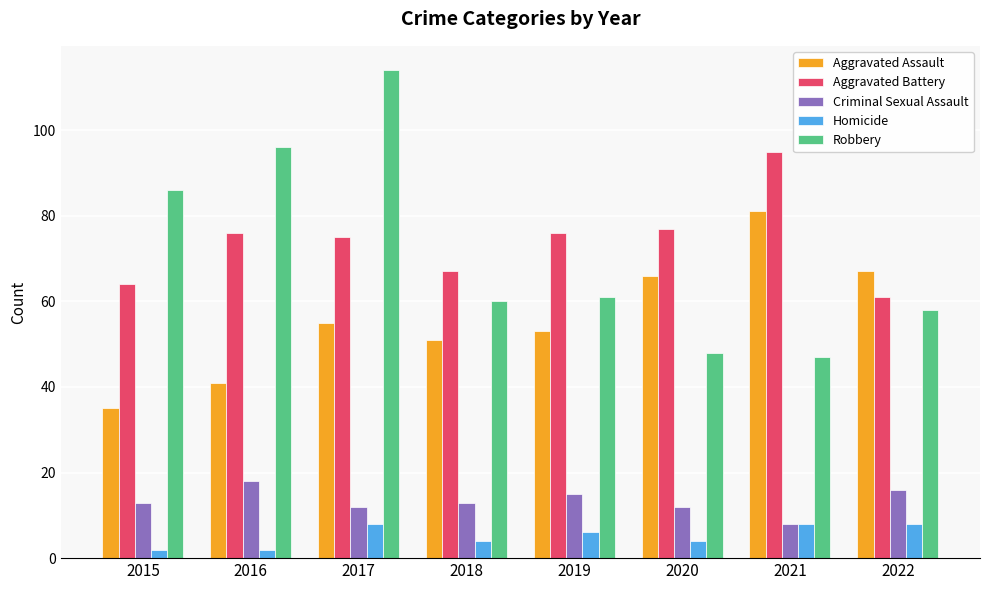

What is the difference between the maximum and minimum values in the Robbery series?

67